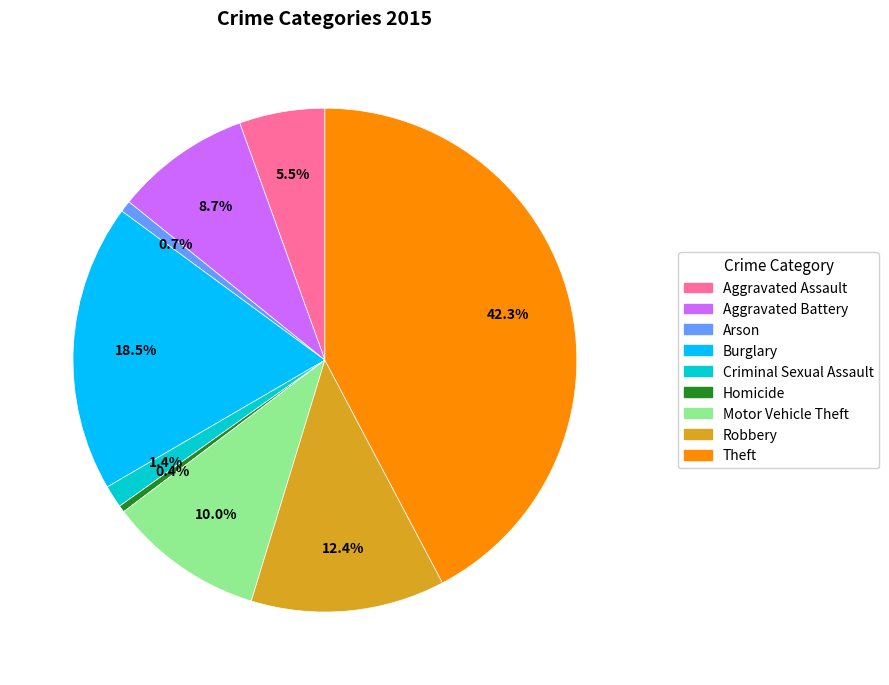

True or false: Theft accounts for 56% of the total.

False